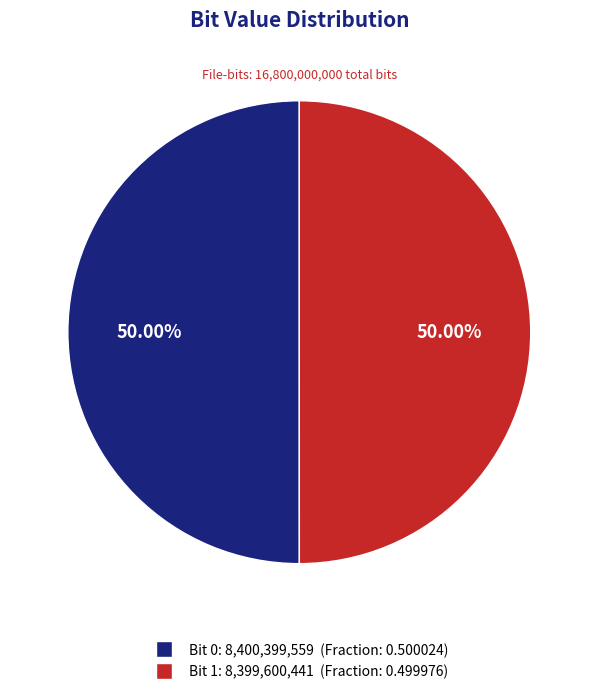

What is the smallest slice in the pie chart?

1